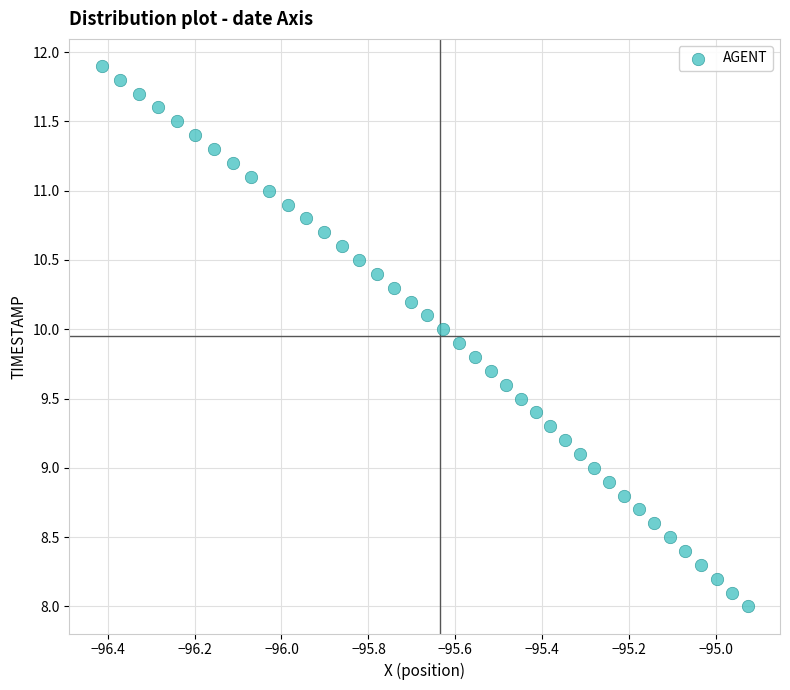

What is the range of Y values (max minus min)?

3.9